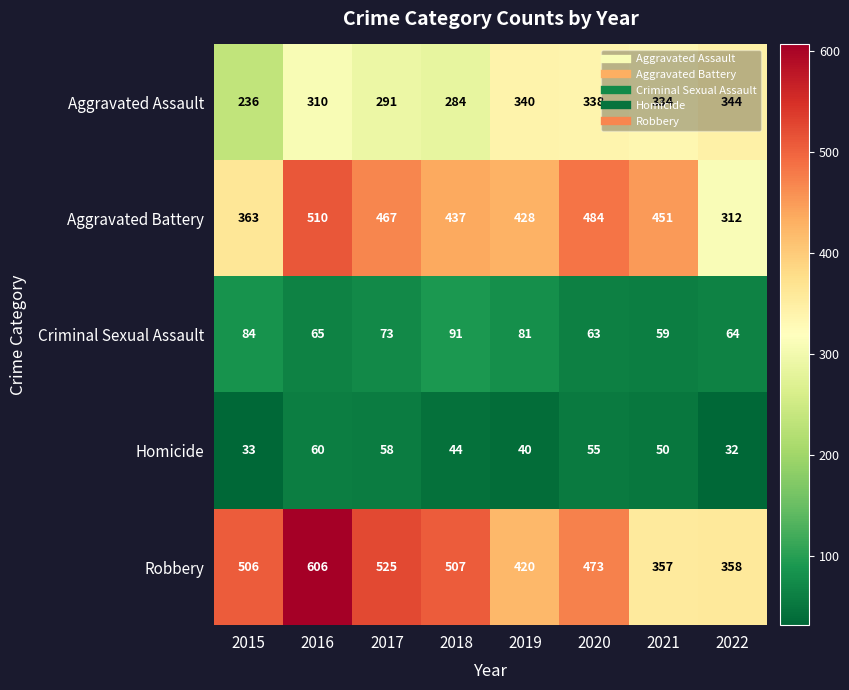

At how many categories does at least one series exceed 565?

1